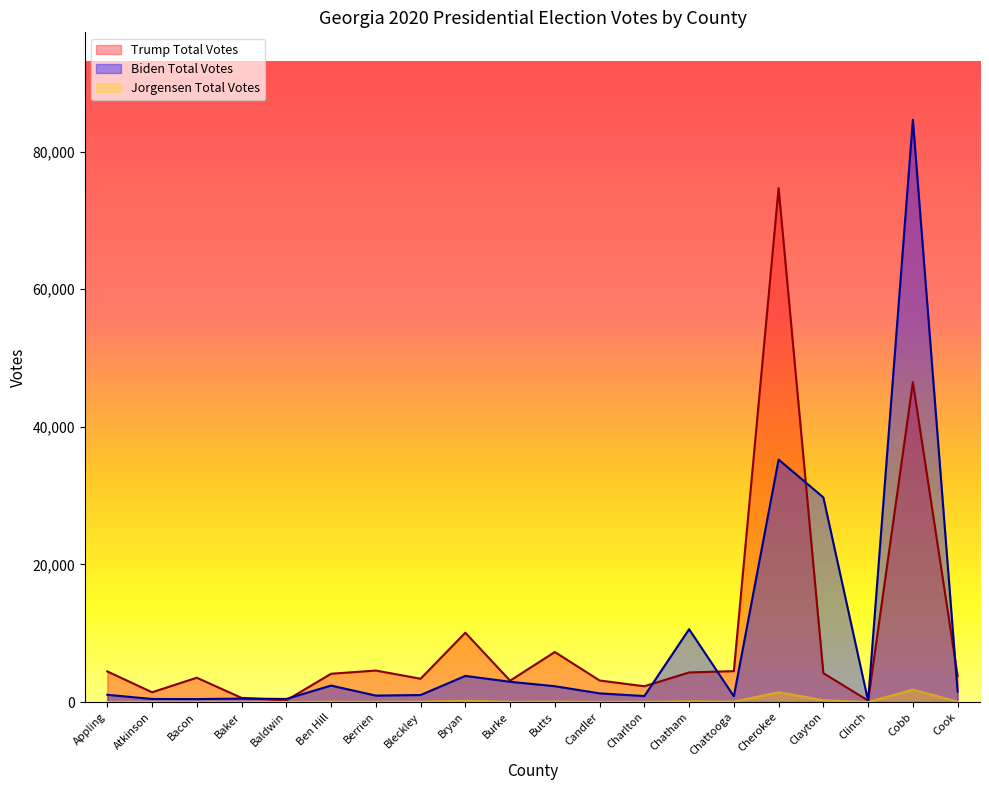

What is the sum of the Trump Total Votes values at Bryan and Chattooga?

14564